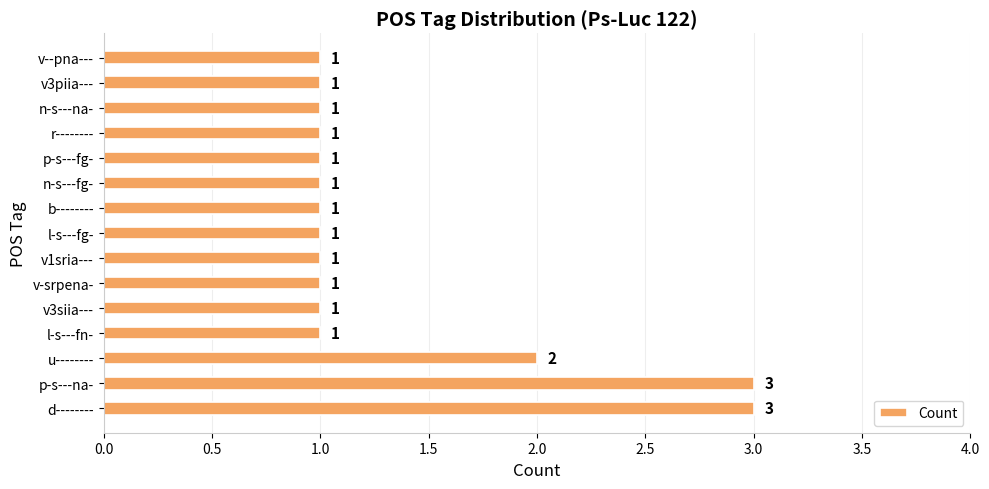

Where is the data nearest to the value 2?

u--------